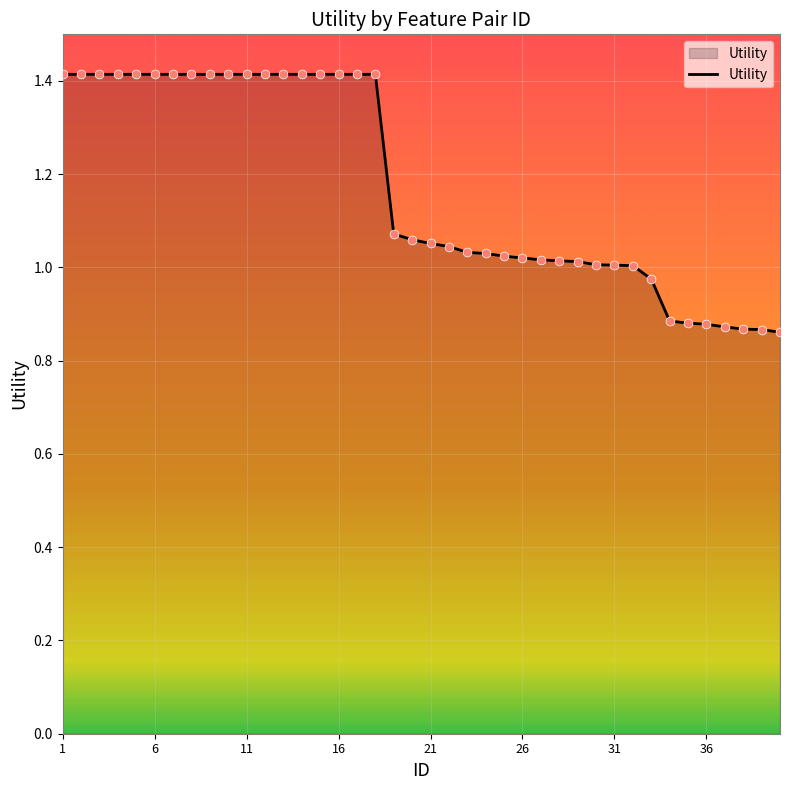

What is the greatest value displayed?

1.4